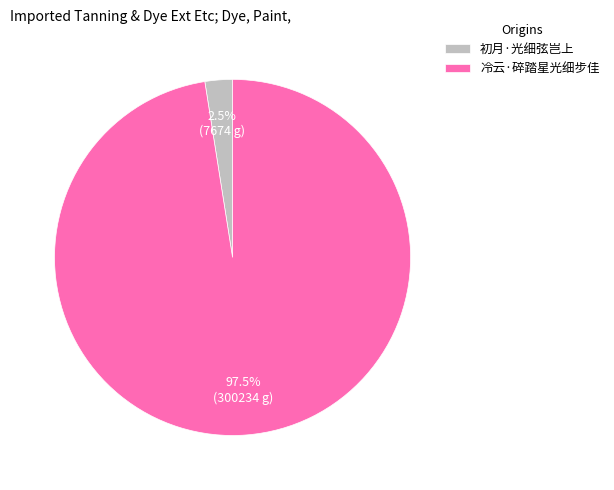

Rank the categories by value from lowest to highest.

初月·光细弦岂上, 冷云·碎踏星光细步佳